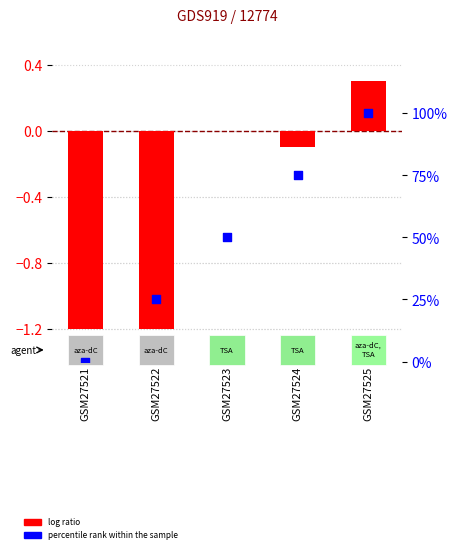

Which series contains the highest Y value?

percentile rank within the sample